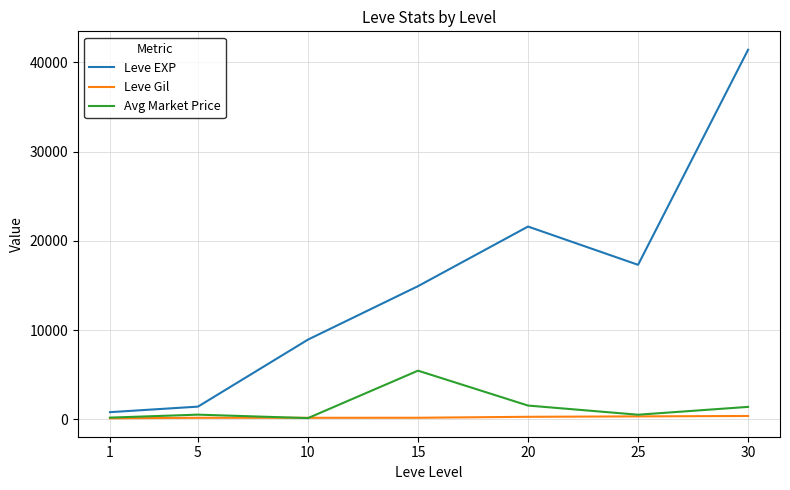

What is the maximum value for Leve EXP?

41410.0